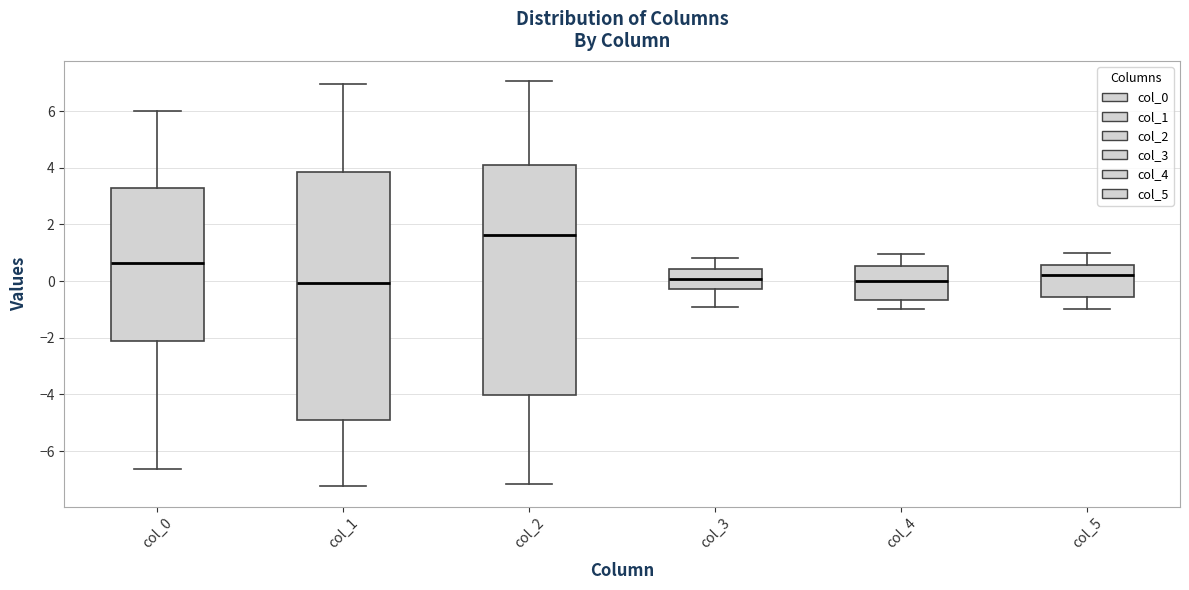

Reading left to right, transcribe this box plot: for each box, give where its median line is, the range the box spans, and where its two whiskers end, as read against the y-axis. The values are not printed on the chart, so give them approximately, as read against the axis.

col_0: median 0.6, box -2.2 to 3.2, whiskers -6.6 to 6.0
col_1: median 0.0, box -5.0 to 3.8, whiskers -7.2 to 7.0
col_2: median 1.6, box -4.0 to 4.0, whiskers -7.2 to 7.0
col_3: median 0.0, box -0.2 to 0.4, whiskers -1.0 to 0.8
col_4: median 0.0, box -0.6 to 0.6, whiskers -1.0 to 1.0
col_5: median 0.2, box -0.6 to 0.6, whiskers -1.0 to 1.0